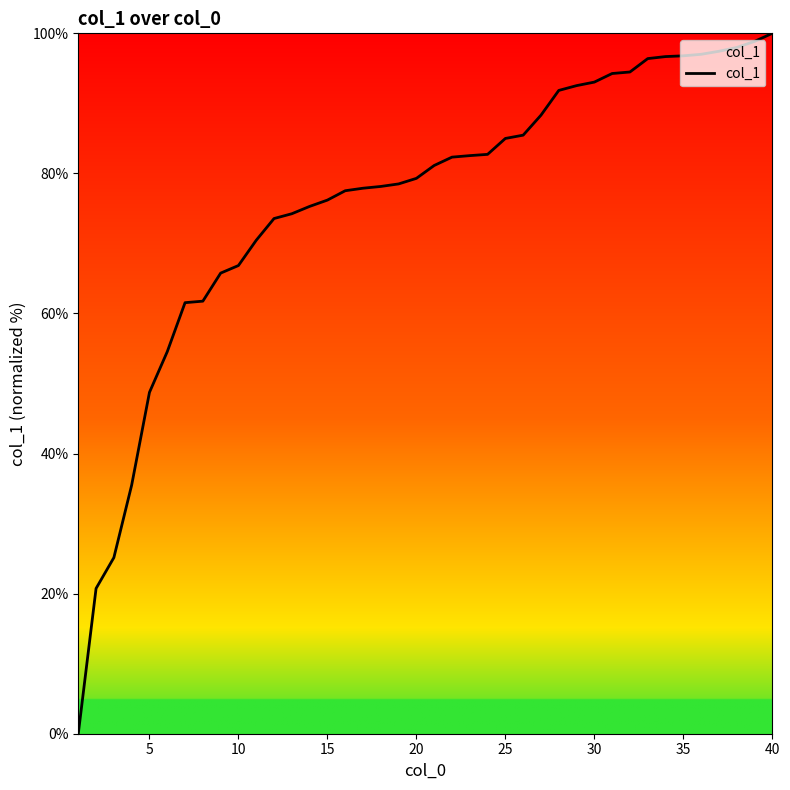

What is the greatest value displayed?

100.0